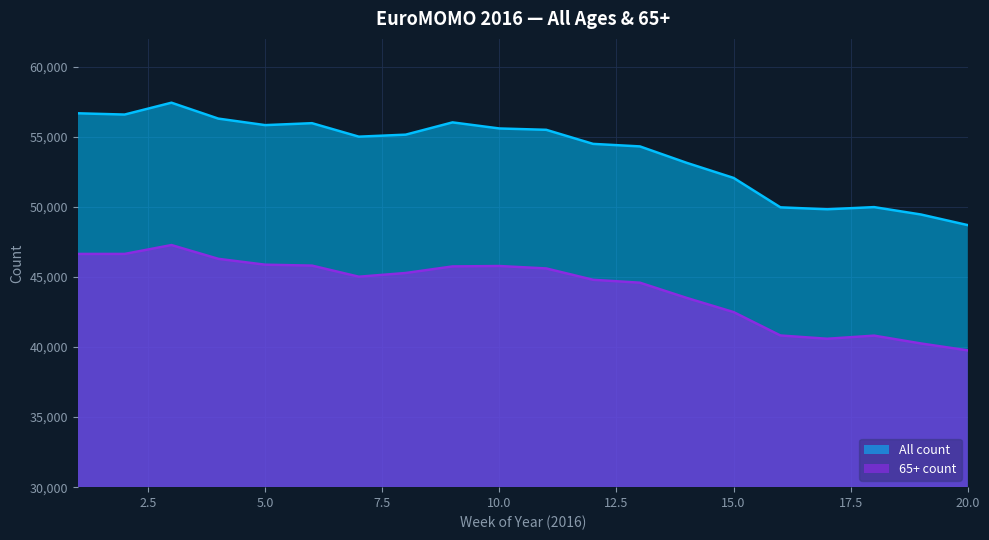

The value of All count at 19 is 49463. True or false?

True